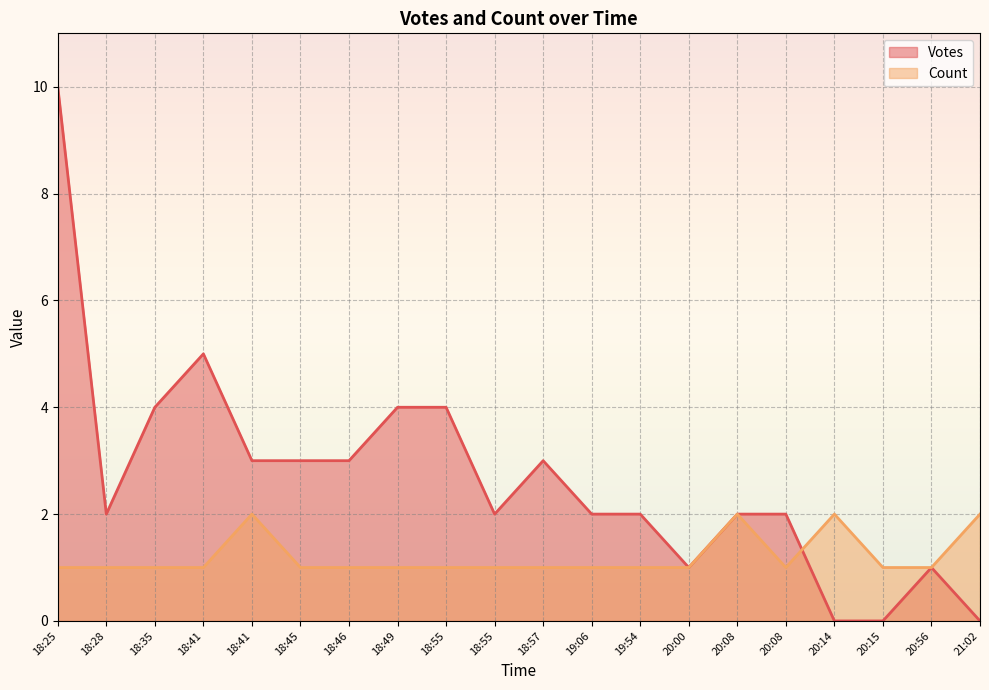

At how many categories does at least one series exceed 9?

1